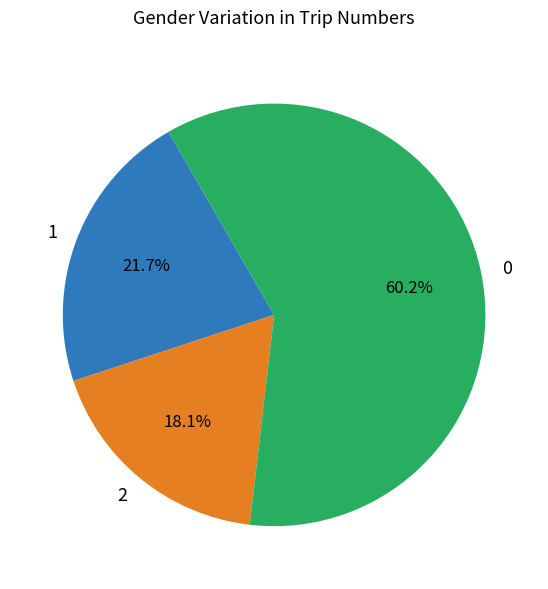

Combined, do 0 and 1 account for over 50%?

Yes